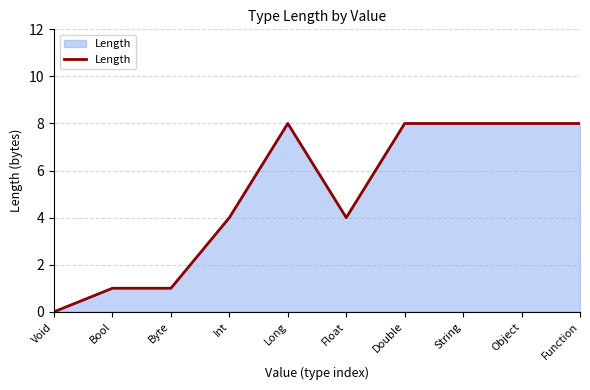

Reading left to right, transcribe all the data shown in this chart.

Void=0	Bool=1	Byte=1	Int=4	Long=8	Float=4	Double=8	String=8	Object=8	Function=8